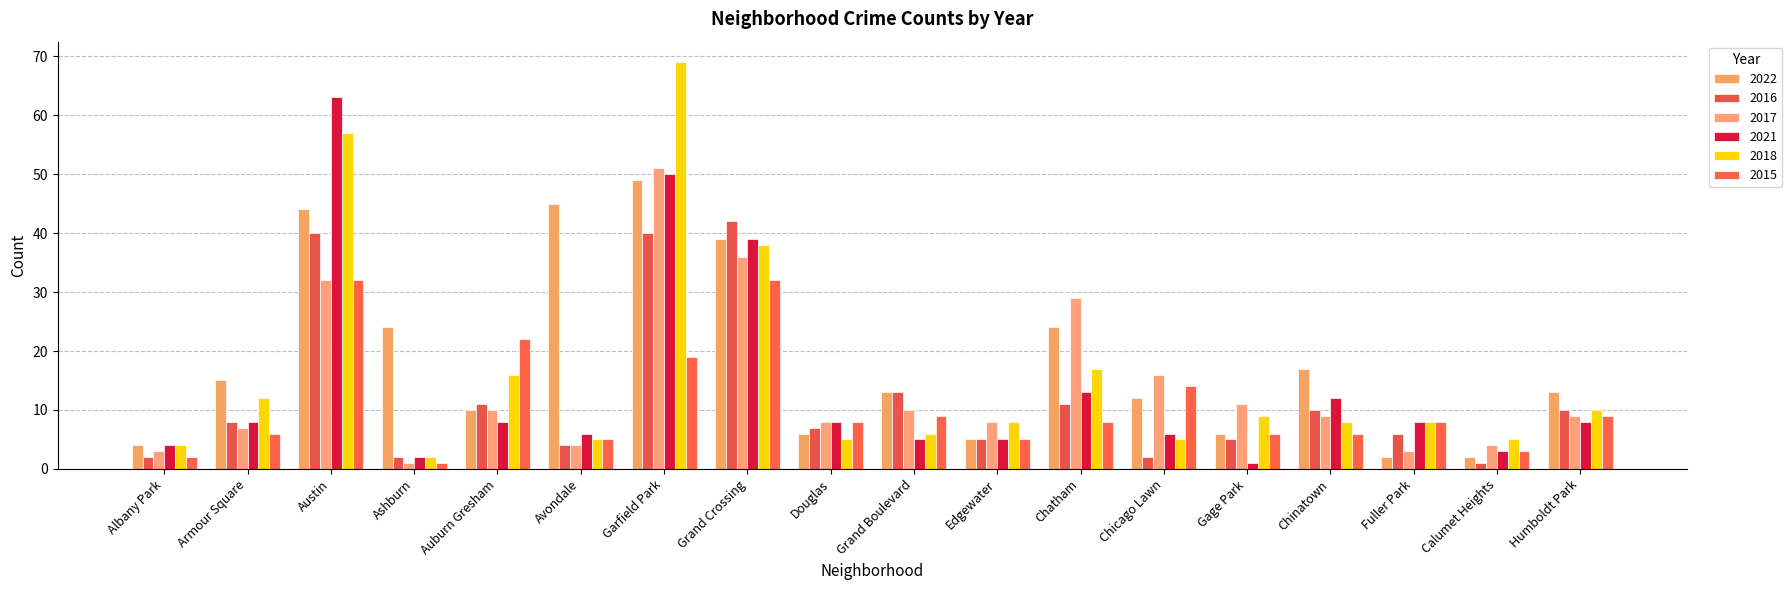

At which label is 2021 closest to 32?

Grand Crossing